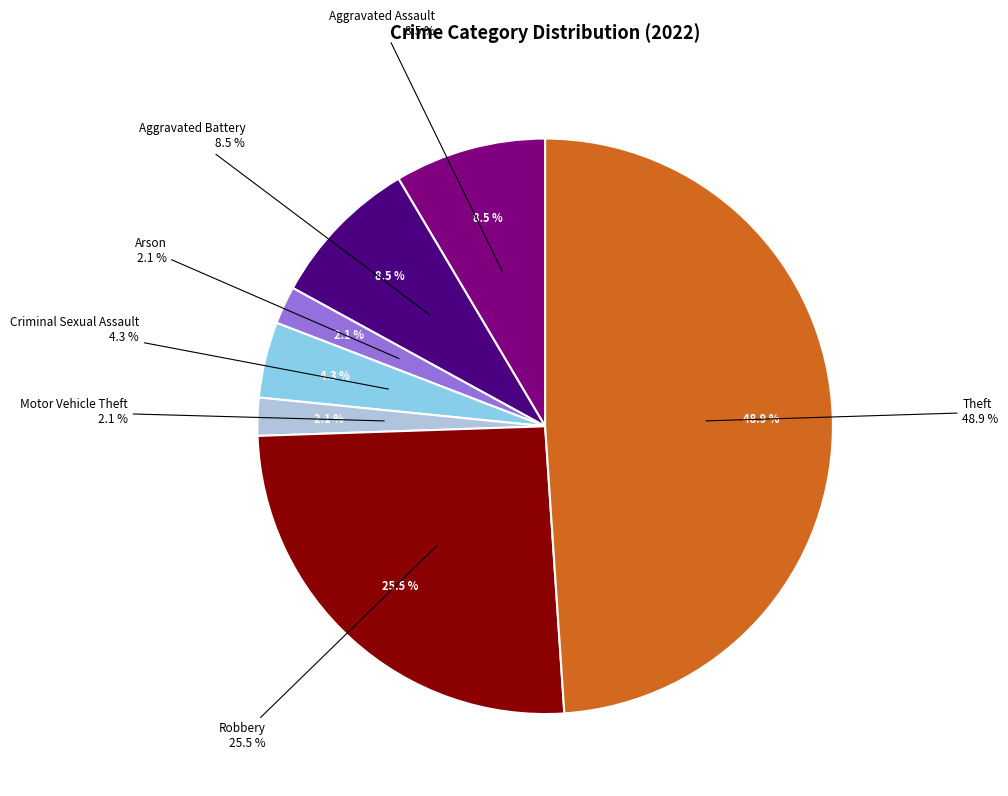

What is the largest slice in the pie chart?

Theft